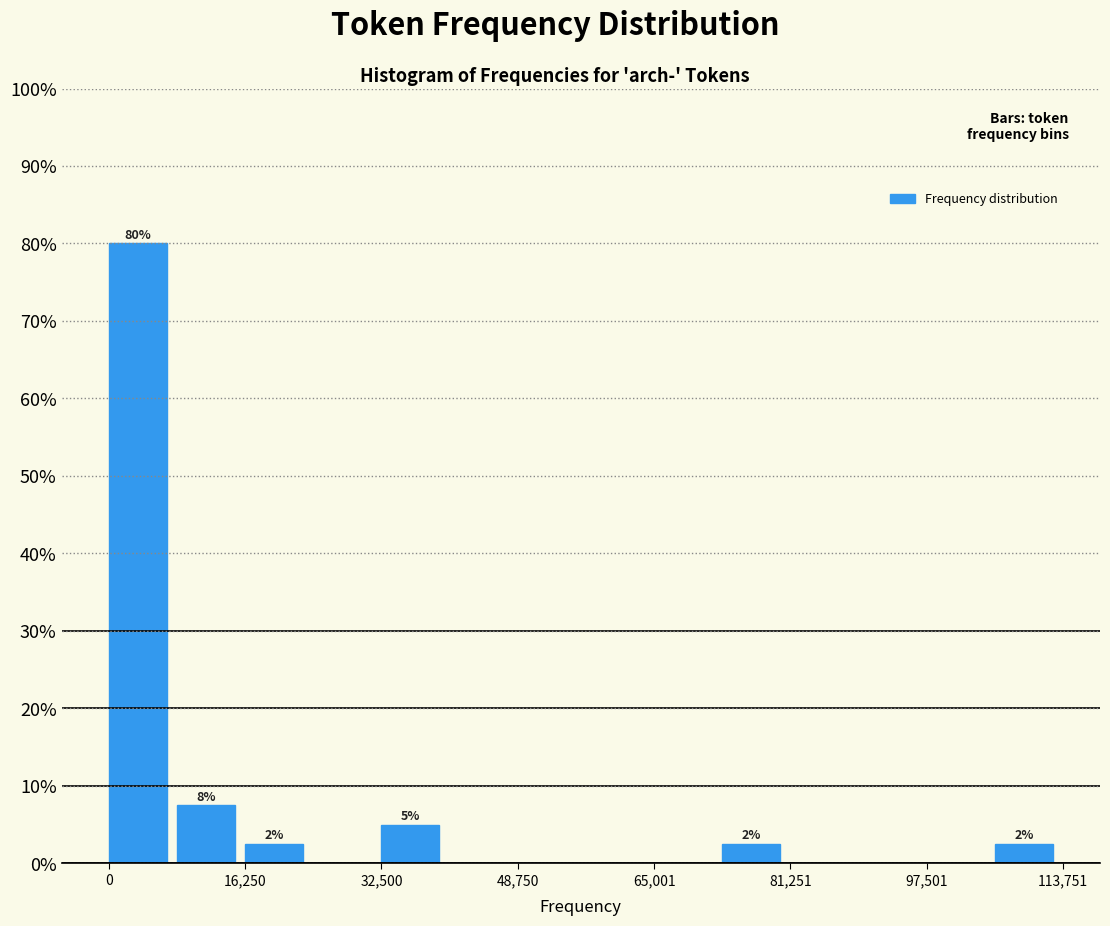

Over which range of the x-axis is the bar tallest?

0 to 8000